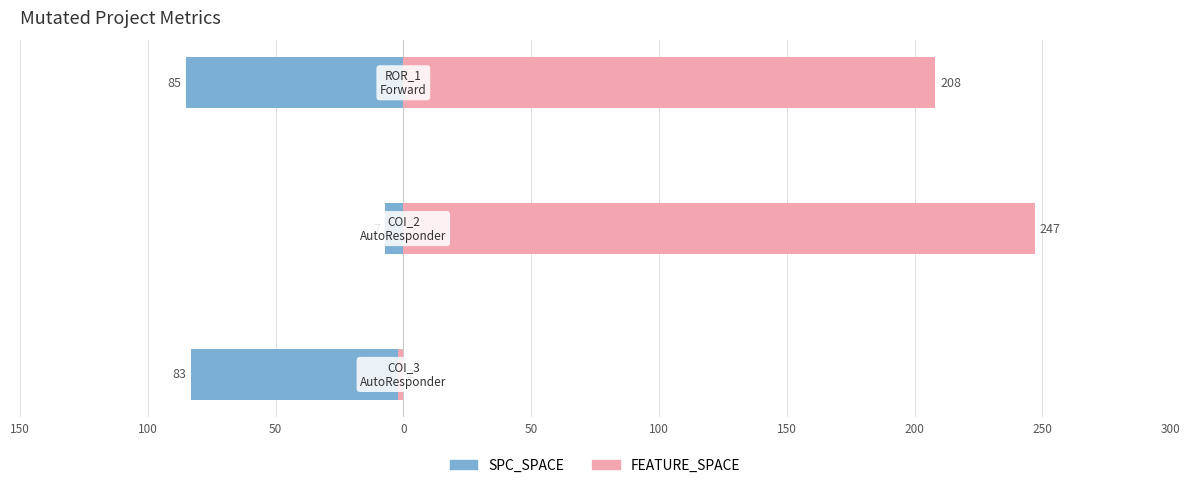

How many bars are there in total?

6